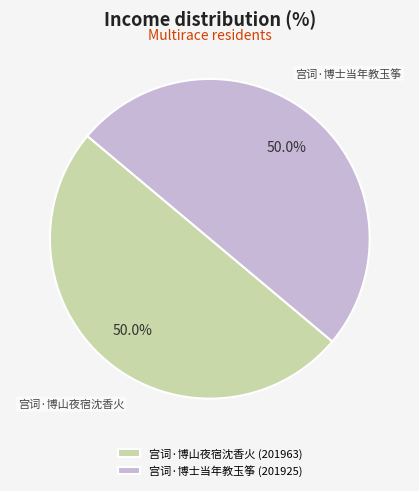

What percentage is NOT represented by 宫词·博山夜宿沈香火?

50.0%